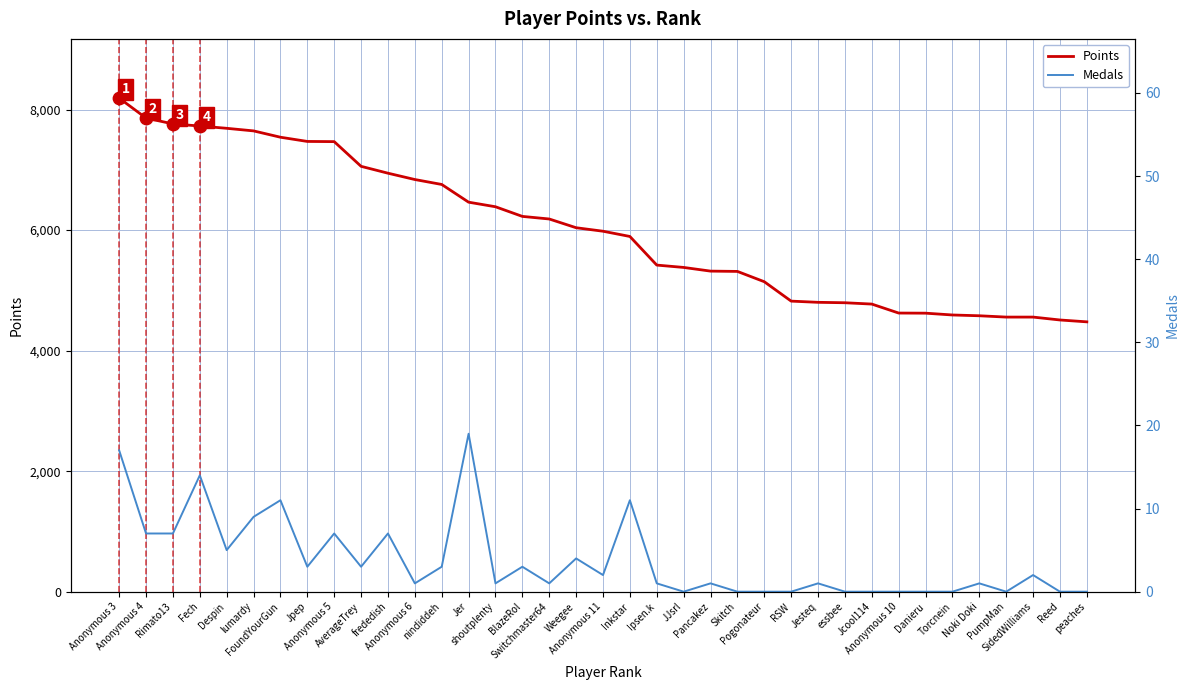

What is the total value across all series at frededish?

6952